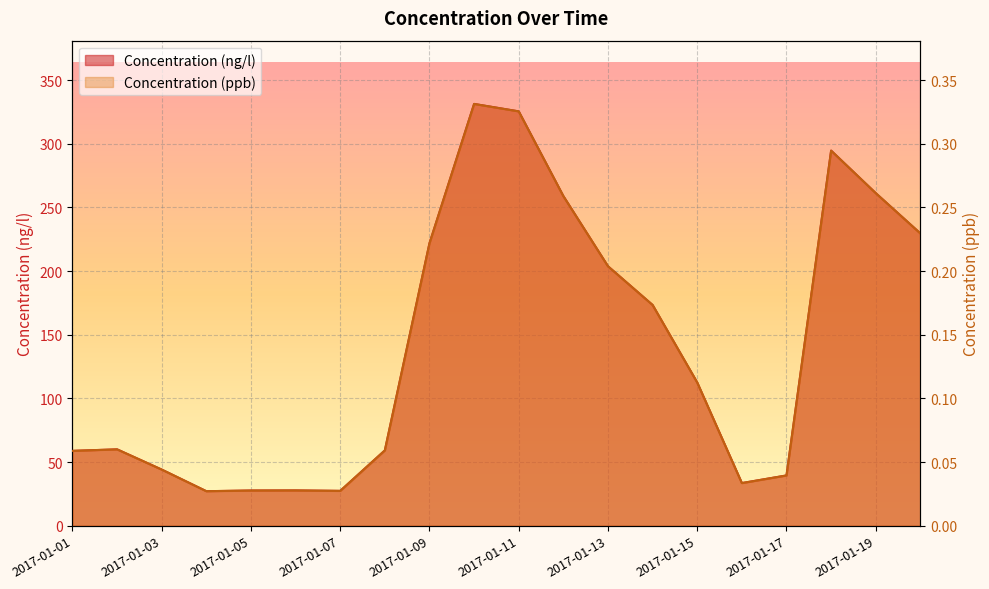

Between 2017-01-06 and 2017-01-15, which is larger?

2017-01-15